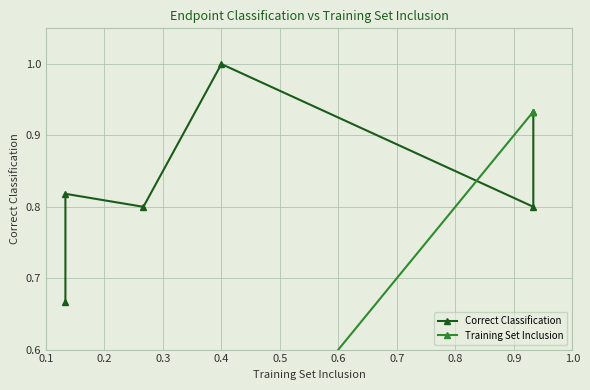

Rank the series at 0.2 from lowest to highest value.

Training Set Inclusion, Correct Classification